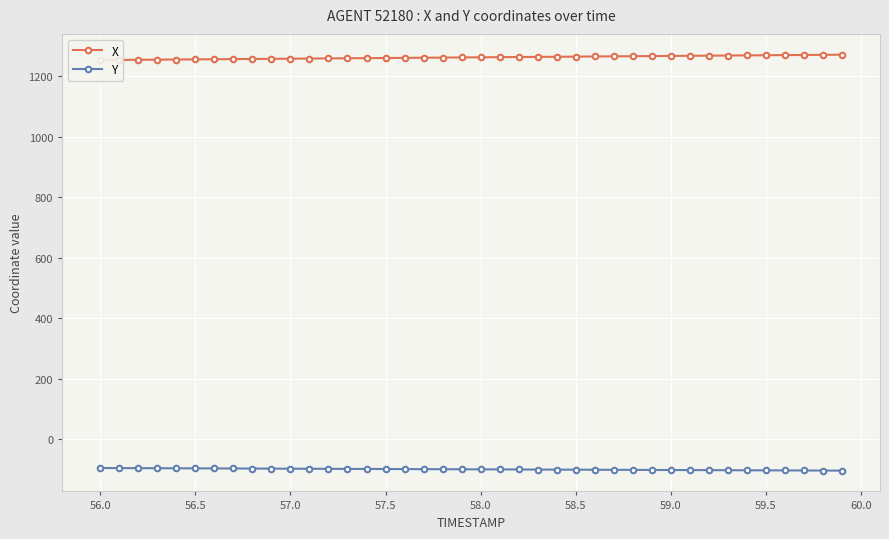

What is the highest value of the Y series?

-95.7